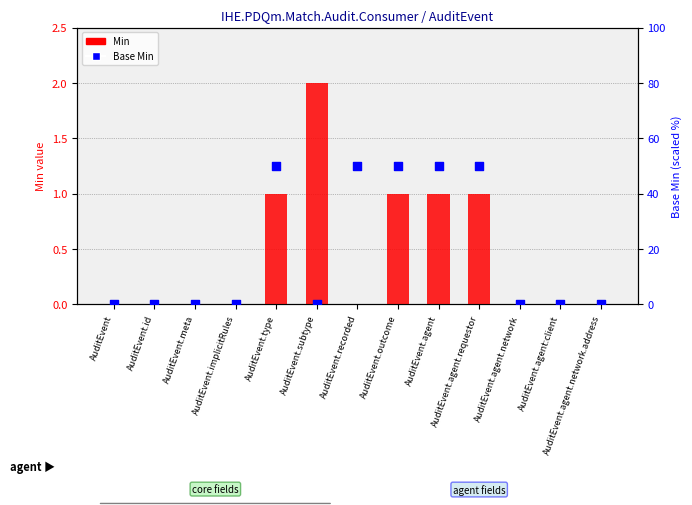

Which series reaches the maximum Y coordinate?

Base Min